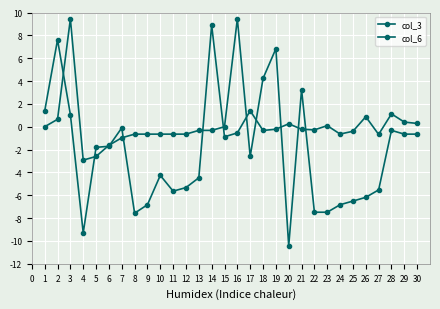

How many lines are shown in the chart?

2